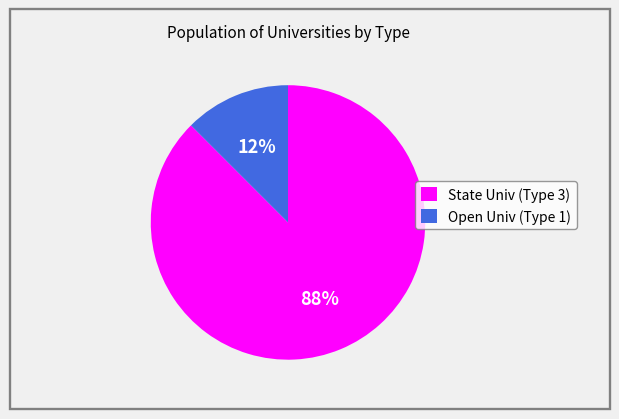

Which has a higher value, Open Univ (Type 1) or State Univ (Type 3)?

State Univ (Type 3)